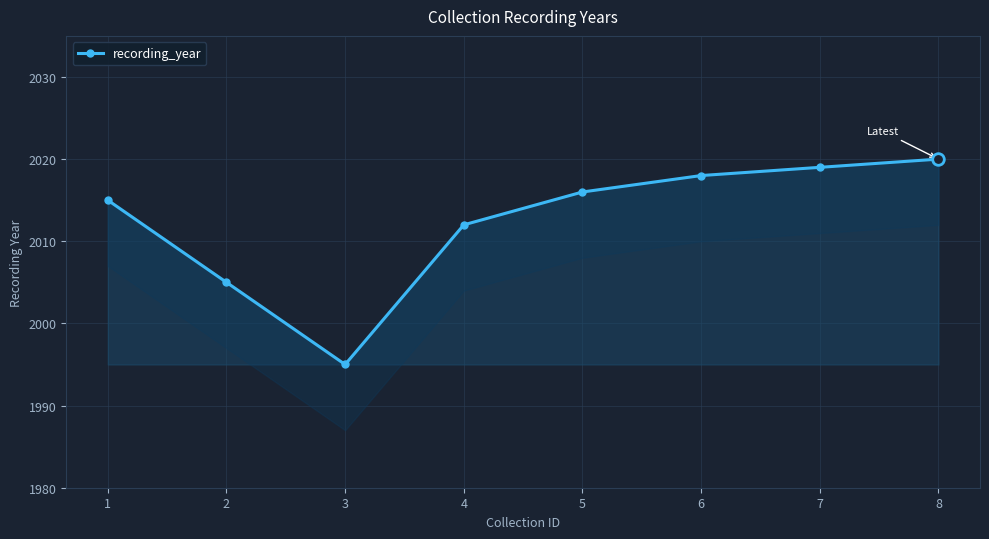

What is the ratio of the value at 8 to the value at 3?

1.0